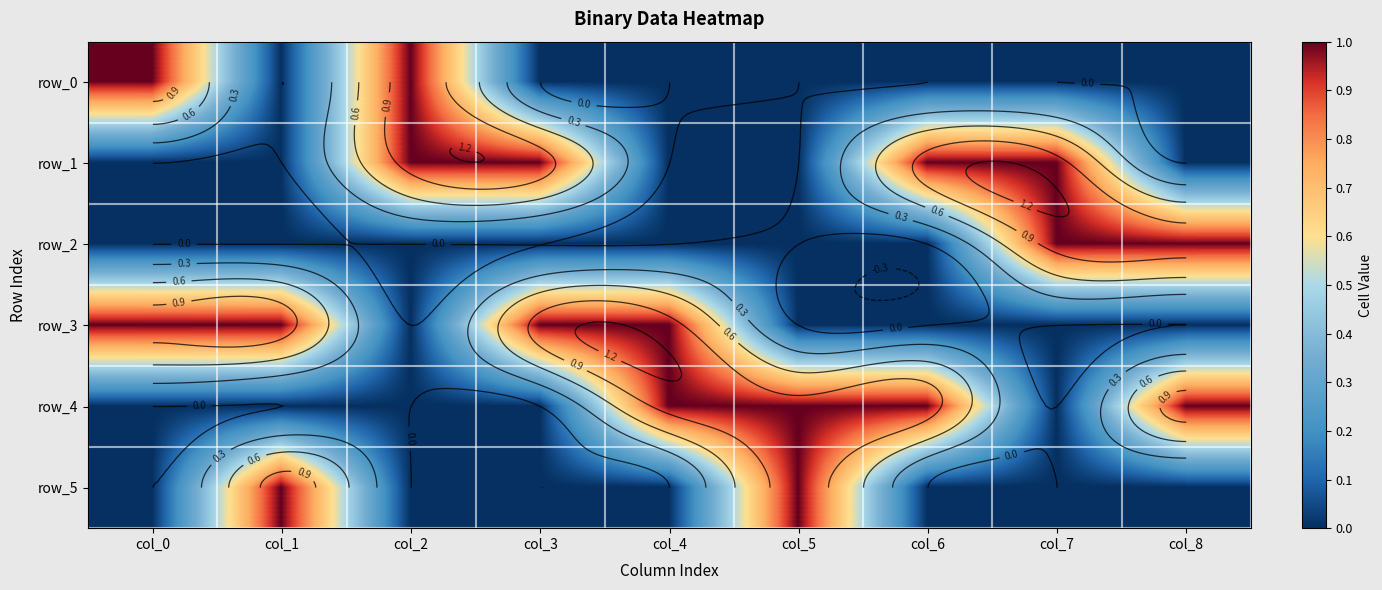

Which has a higher value, col_6 or col_3?

col_6